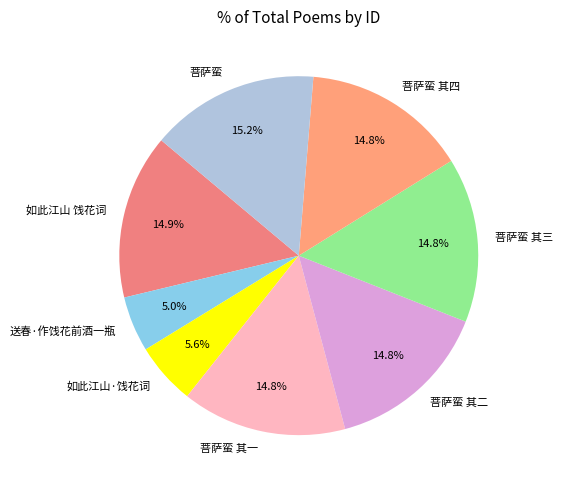

Which category has the smallest portion of the pie?

送春·作饯花前酒一瓶